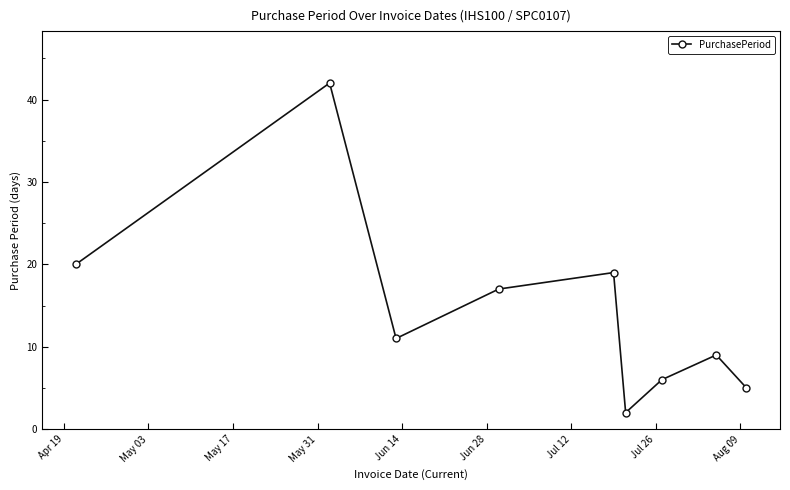

How many categories are shown in the chart?

9